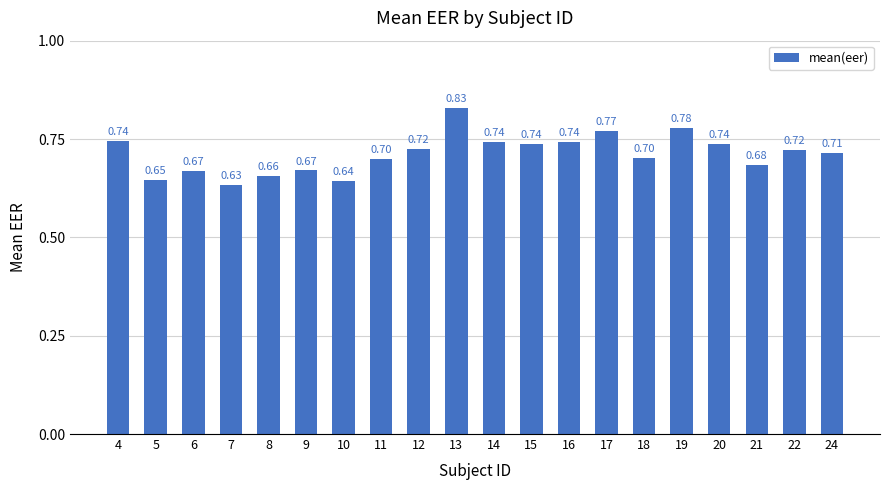

What is the change in value from 13 to 21?

-0.1